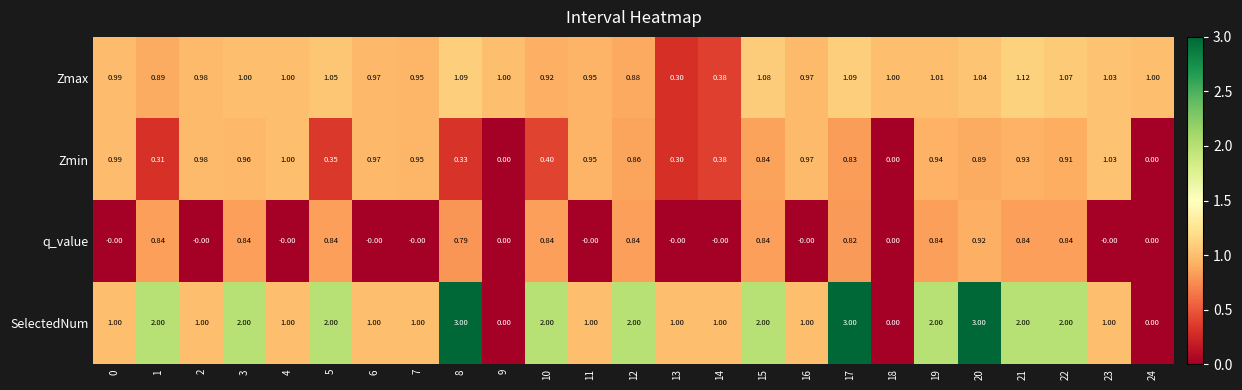

Which series has the largest total across all categories?

SelectedNum